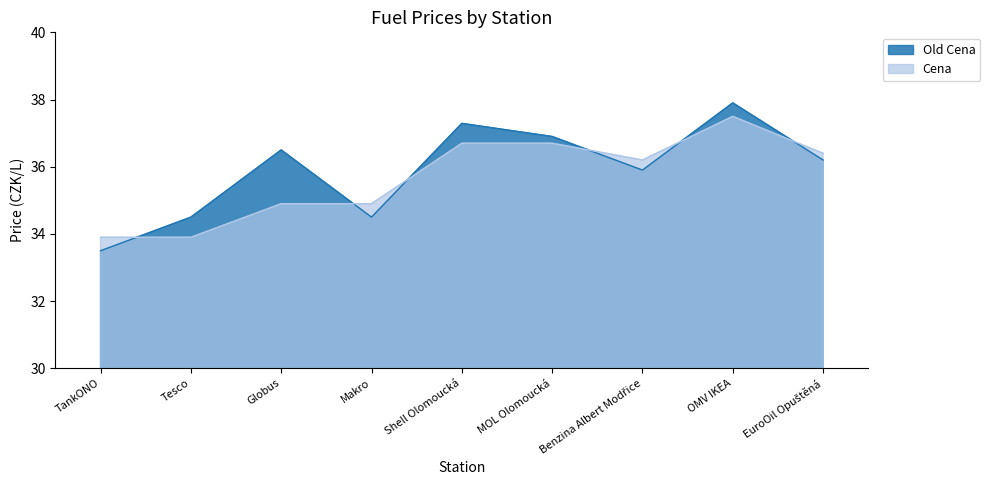

Reading right to left, list all the values displayed in this chart.

Old Cena: EuroOil Opuštěná=36.2	OMV IKEA=37.9	Benzina Albert Modřice=35.9	MOL Olomoucká=36.9	Shell Olomoucká=37.3	Makro=34.5	Globus=36.5	Tesco=34.5	TankONO=33.5
Cena: EuroOil Opuštěná=36.4	OMV IKEA=37.5	Benzina Albert Modřice=36.2	MOL Olomoucká=36.7	Shell Olomoucká=36.7	Makro=34.9	Globus=34.9	Tesco=33.9	TankONO=33.9